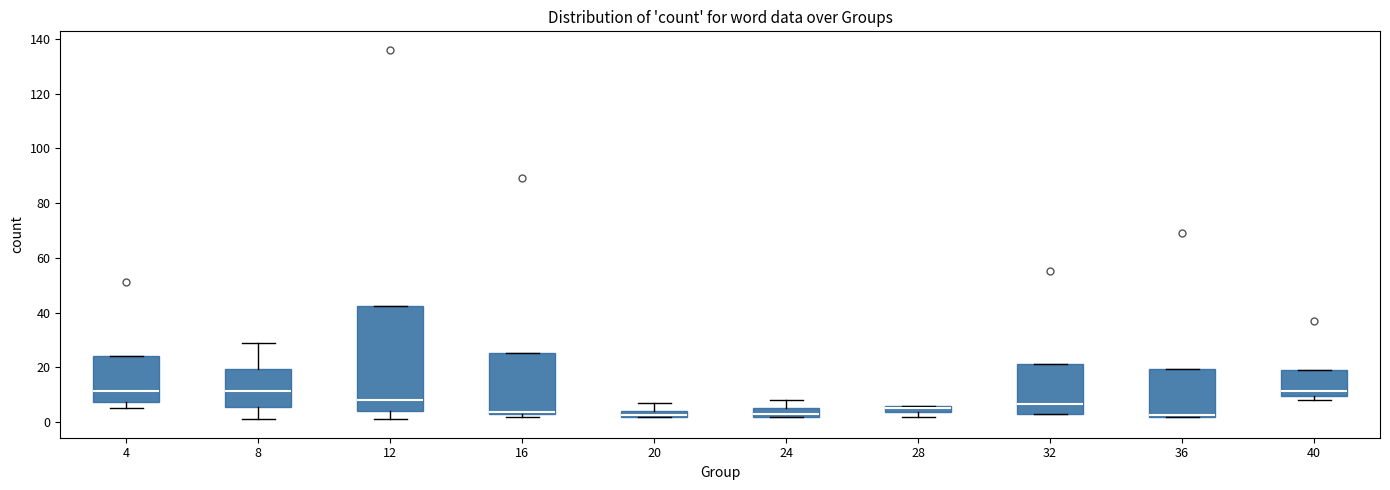

Where does the median line of the box at x = 32 sit on the y-axis? The values are not printed on the chart, so give them approximately, as read against the axis.

6